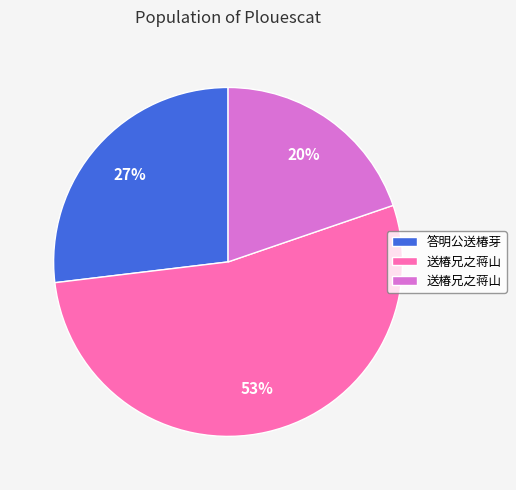

How many slices are in this pie chart?

3